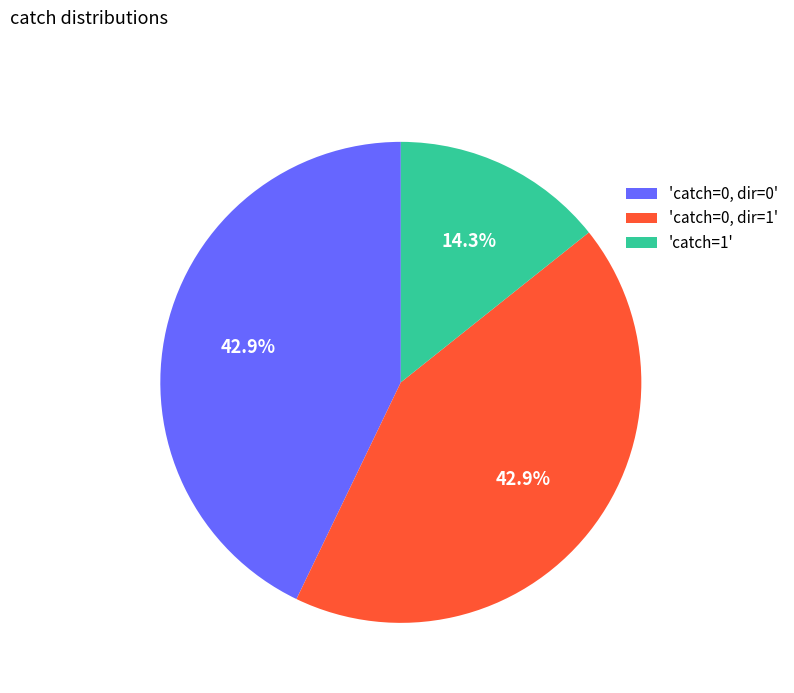

Is there any slice that represents more than half of the pie?

No